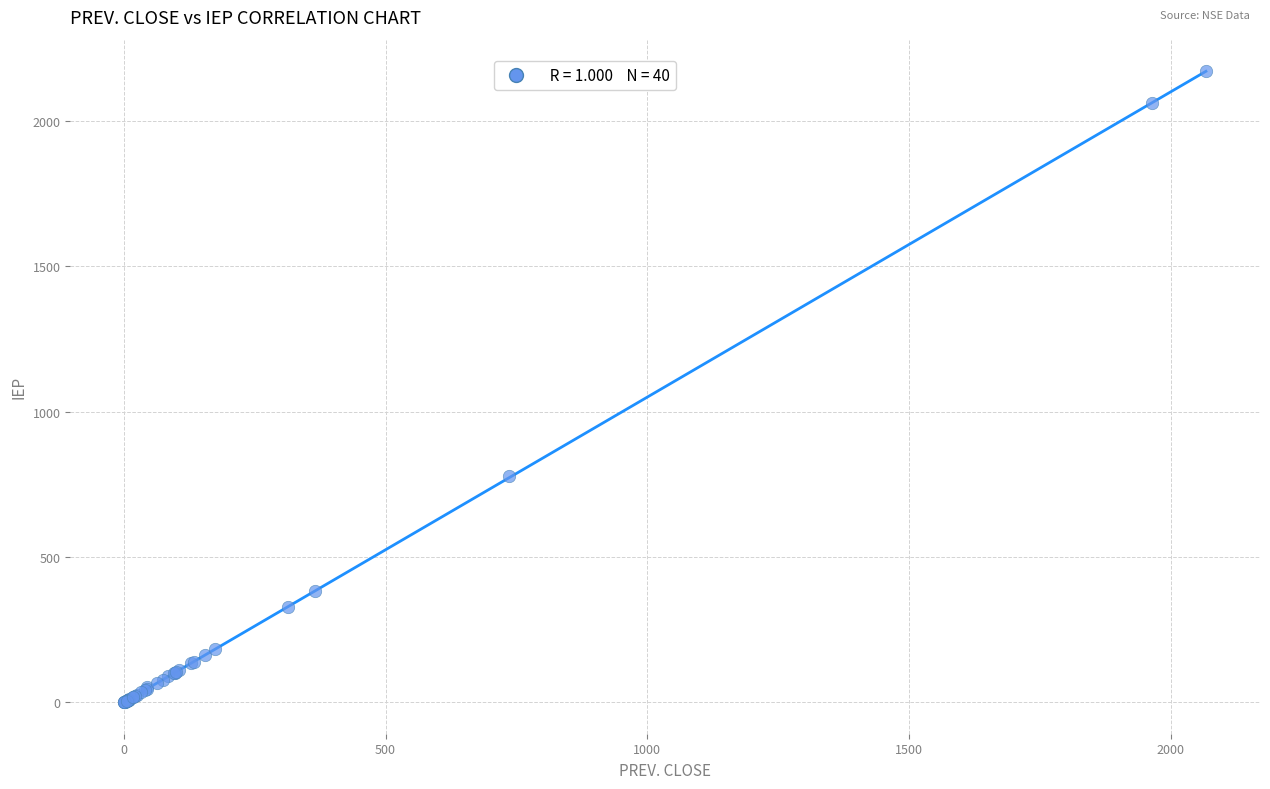

What Y value in the scatter plot is closest to 1085?

777.0